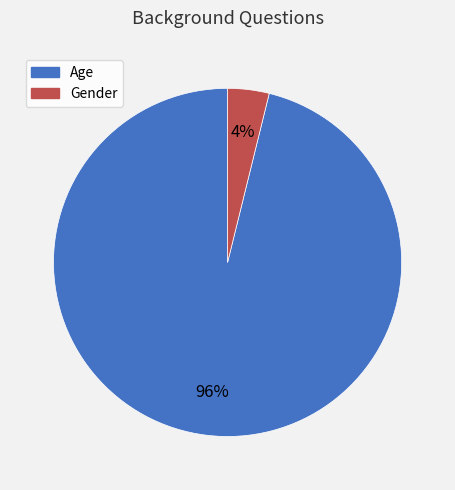

How many slices are in this pie chart?

2